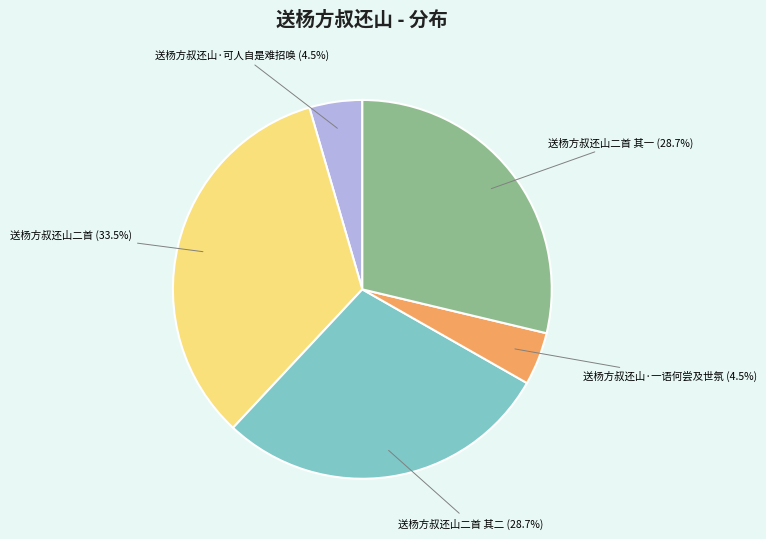

What portion of the pie excludes 送杨方叔还山二首?

66.5%